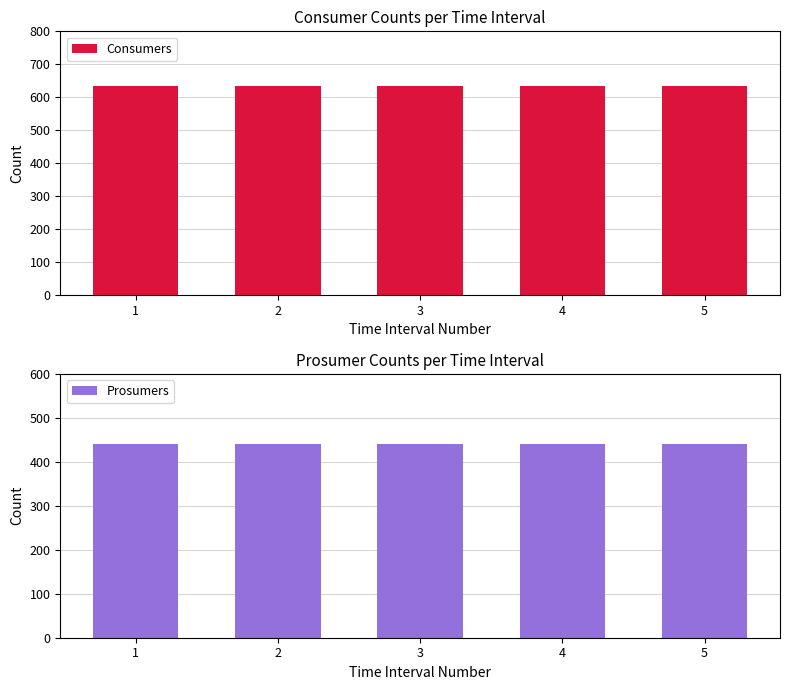

What value does the Prosumers series have at 2?

440